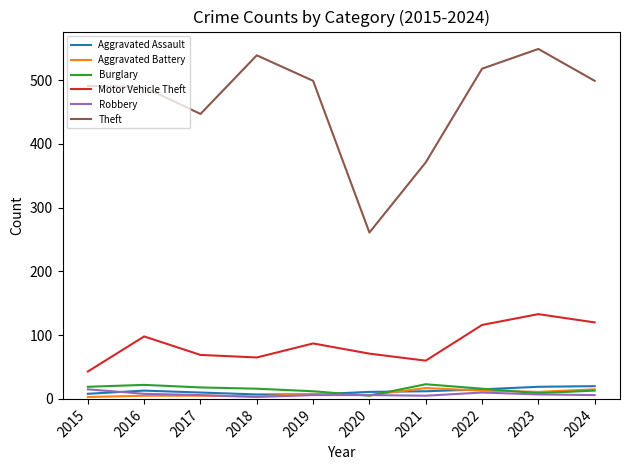

What is the sum of the Theft values at 2022 and 2016?

1007